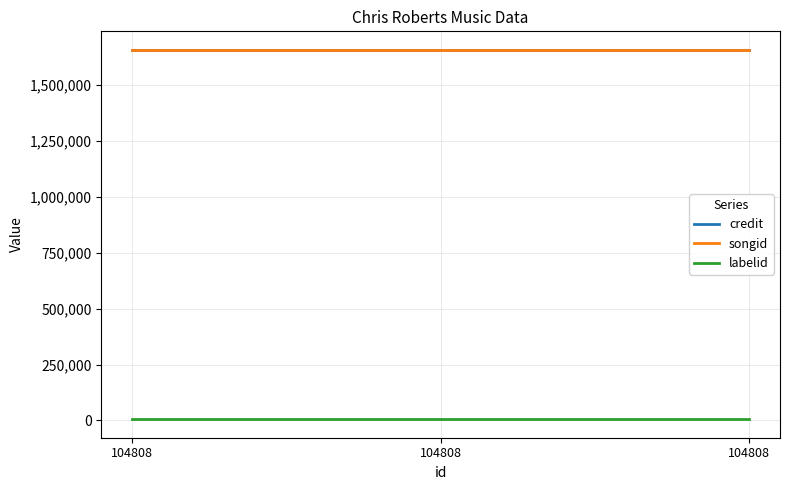

Read the labelid value at 104808.

5138